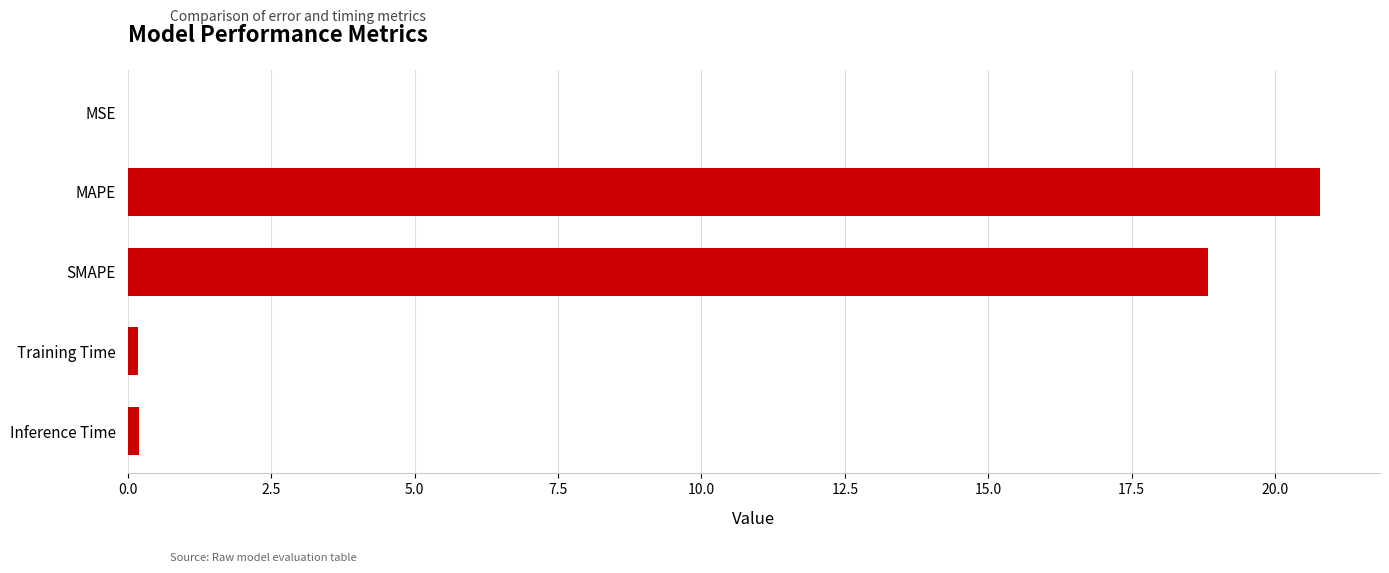

What is the greatest value displayed?

20.8